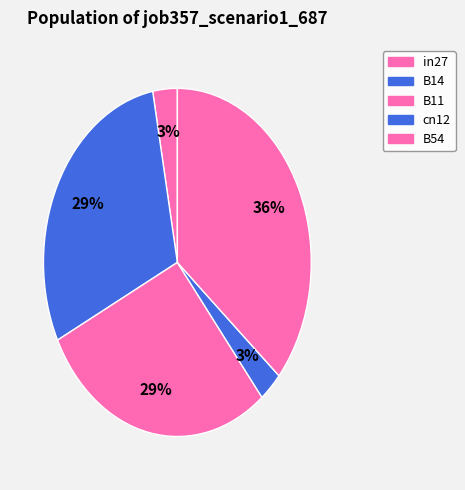

Count the number of slices in the pie.

5